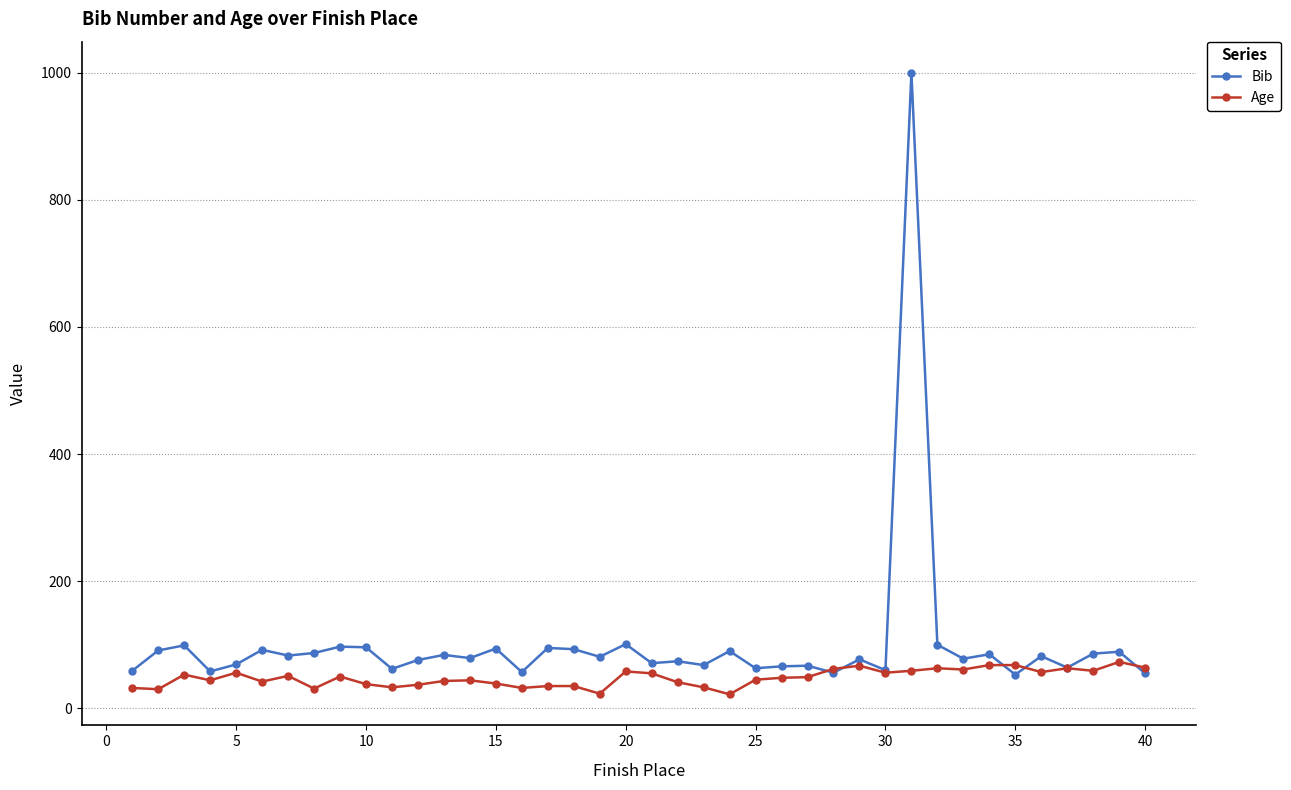

What is the maximum value for Bib?

1000